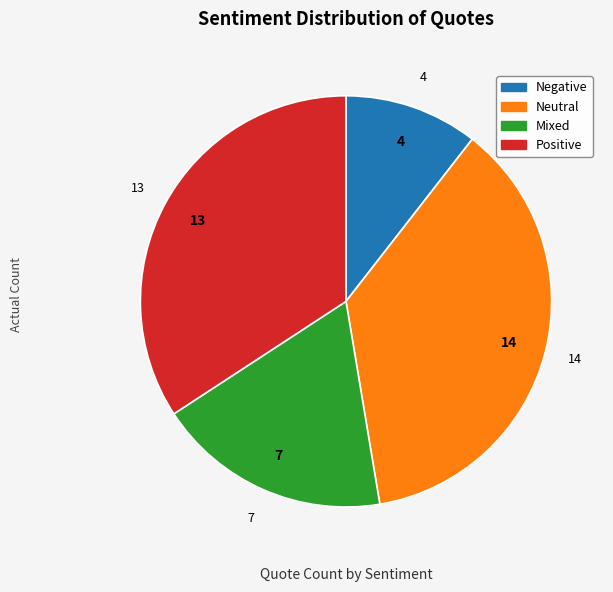

Which category has the biggest portion of the pie?

Neutral